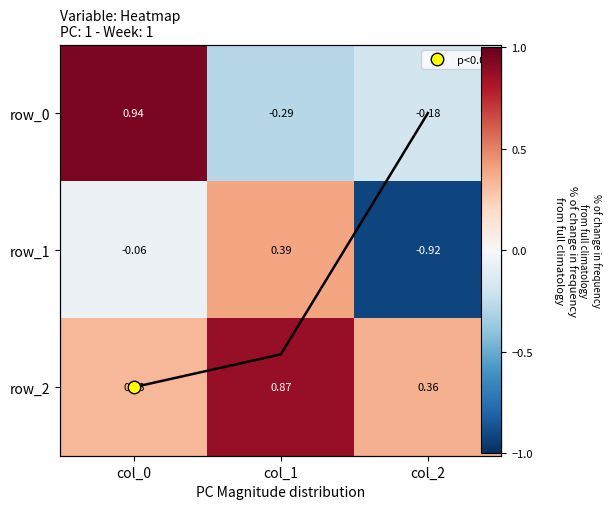

Is it true that row_0 equals -0.0 at col_2?

False